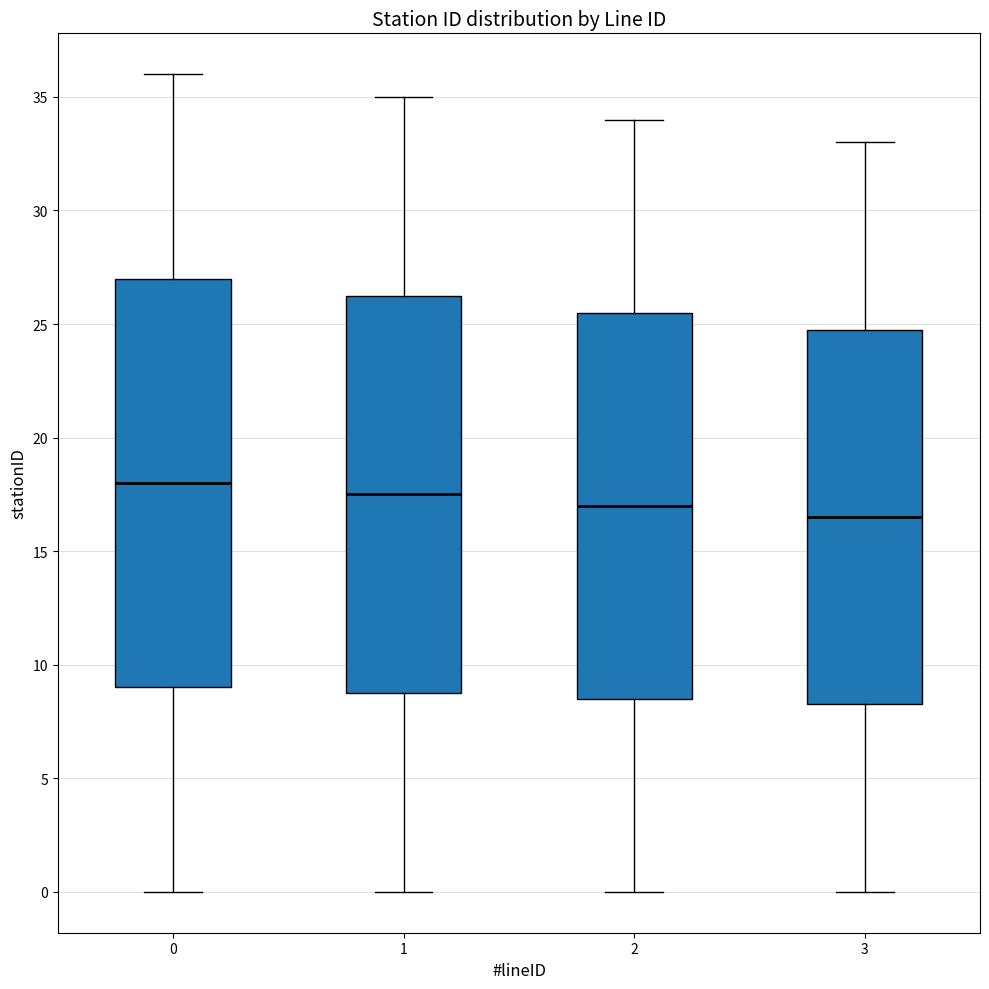

Which box is the tallest, from its lower edge to its upper edge?

0